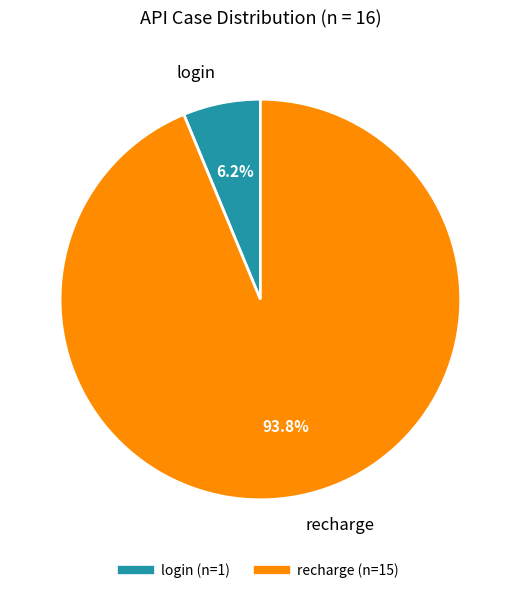

The recharge slice represents 88% of the pie. True or false?

False